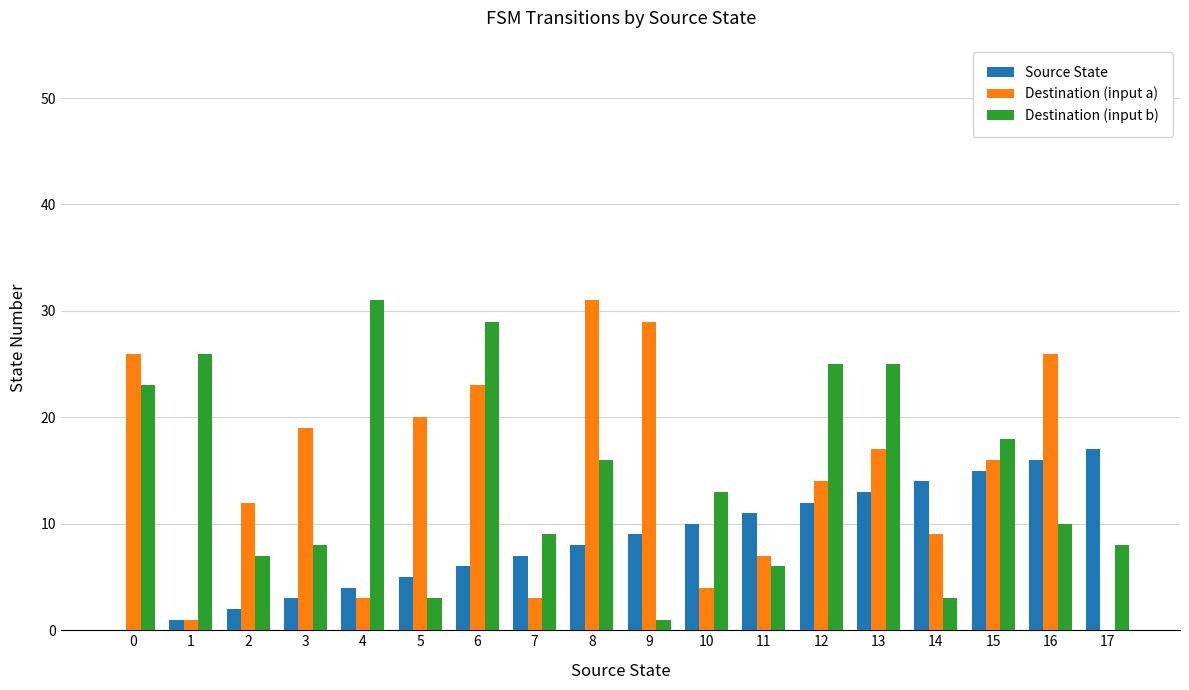

Between 7 and 12, which series saw the biggest shift?

Destination (input b)